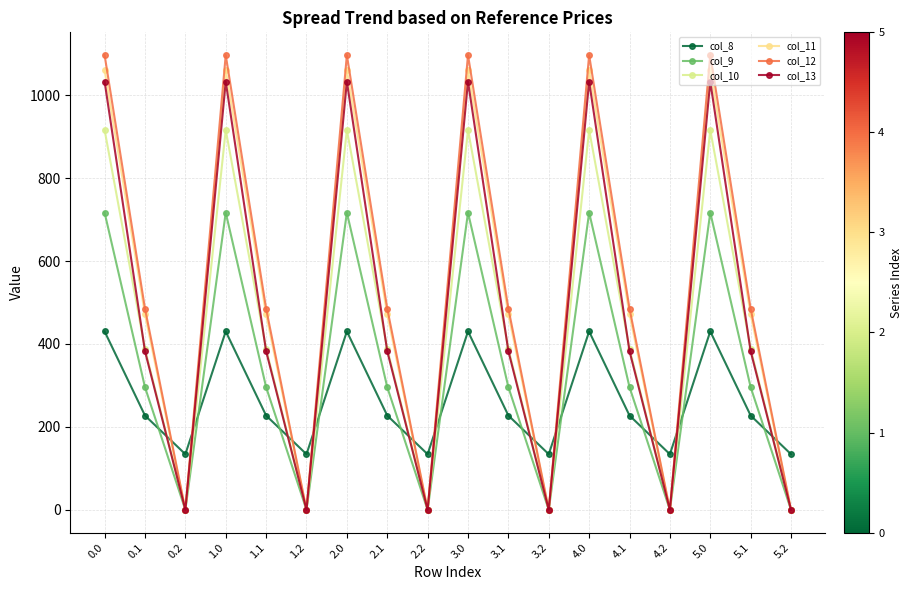

Is the value of col_11 at 2.2 greater than the value of col_12 at 5.1?

No